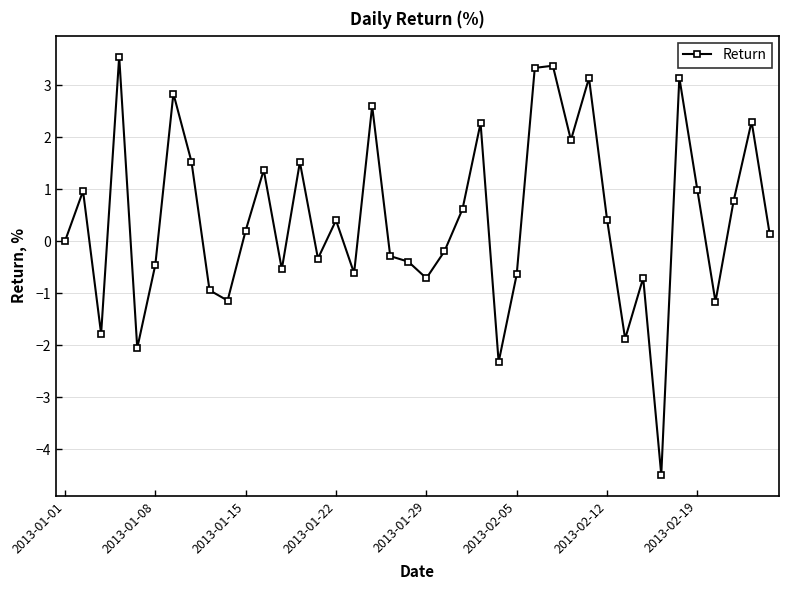

How many lines are shown in the chart?

1